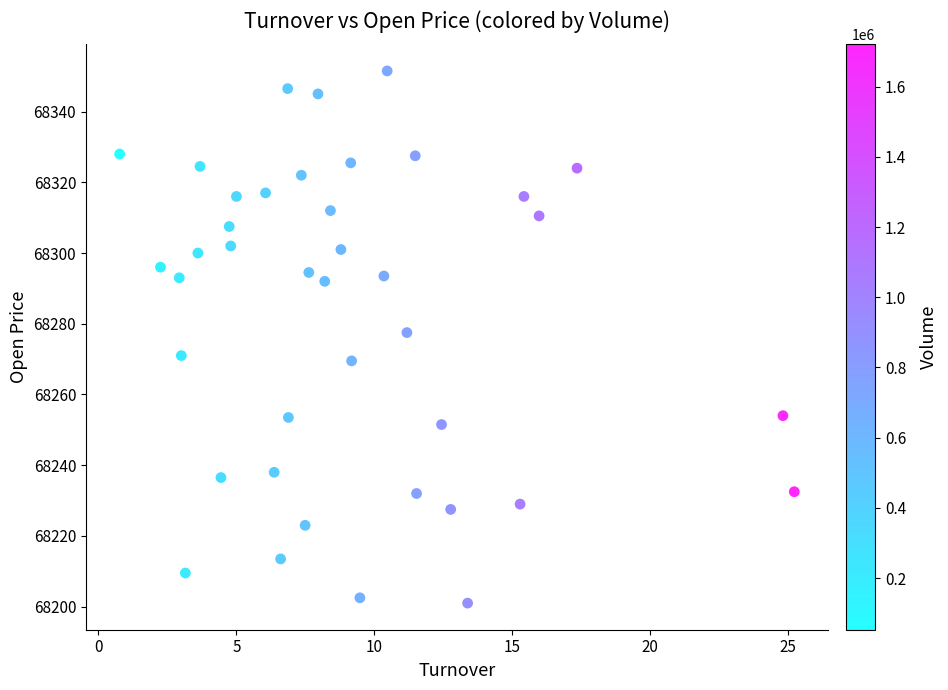

What is the range of Y values (max minus min)?

150.5